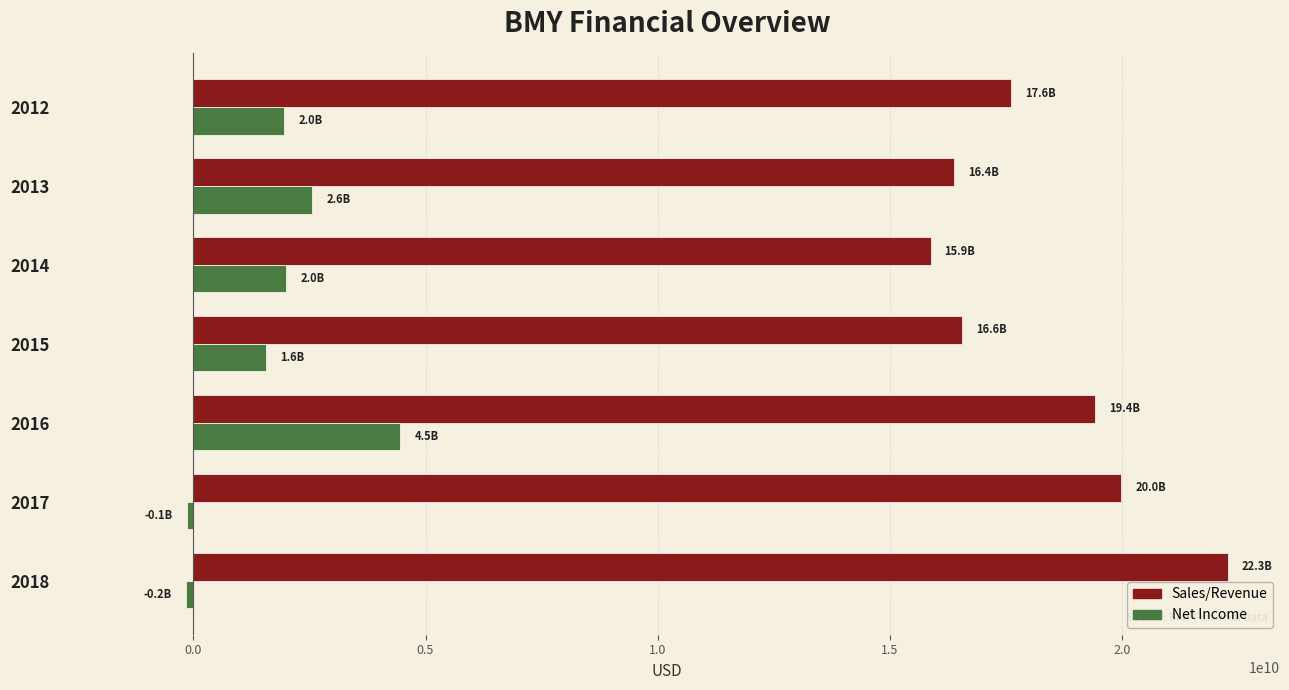

At which category is the sum across all series the highest?

2016